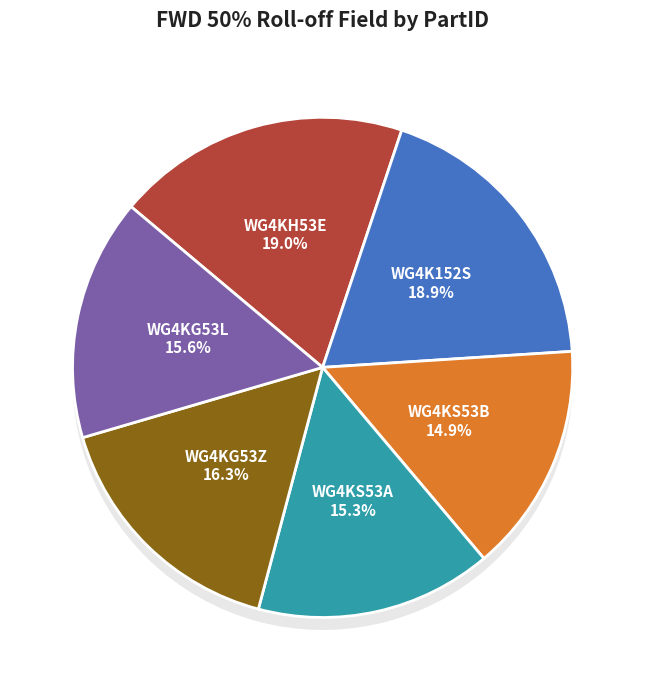

True or false: WG4K152S accounts for 19% of the total.

True